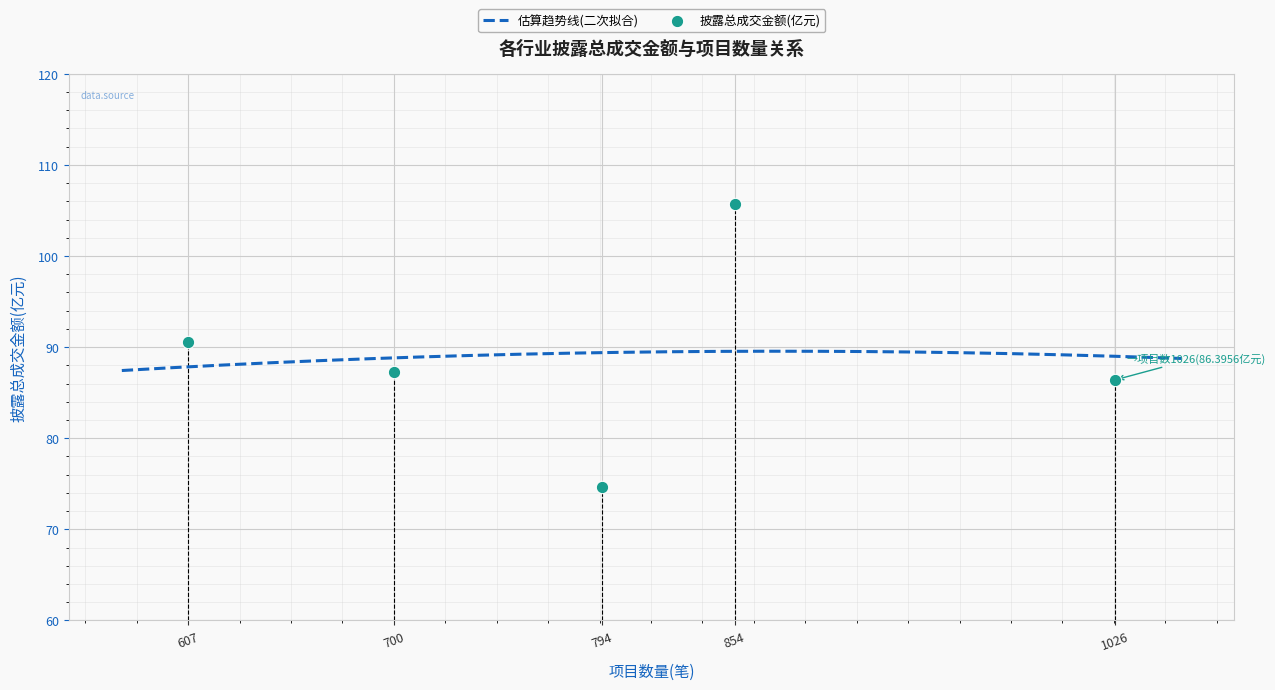

What is the lowest value of the 估算趋势线(二次拟合) series?

87.4